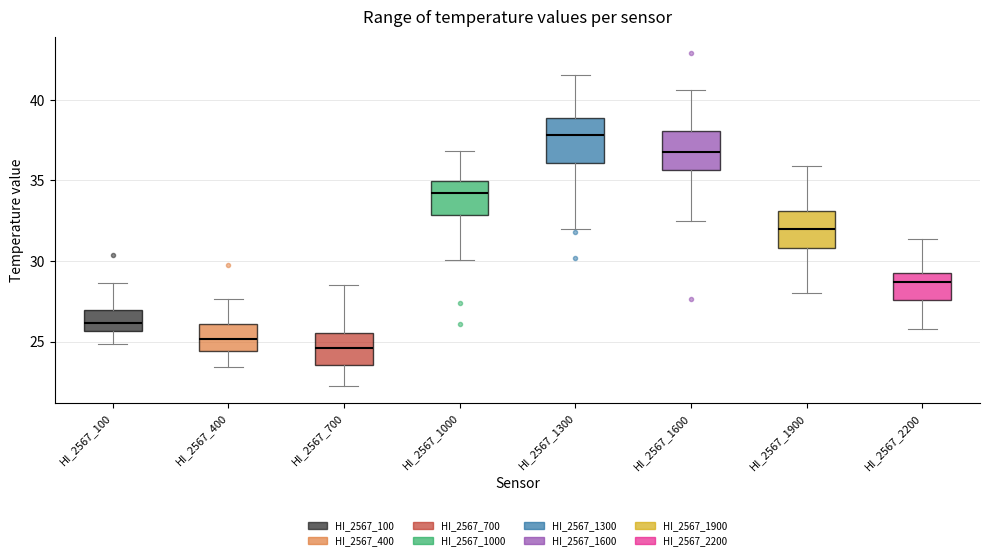

Reading left to right, read every box against the y-axis: the position of its median line, the range the box covers, and the ends of its whiskers. The values are not printed on the chart, so give them approximately, as read against the axis.

HI_2567_100: median 26.0, box 25.5 to 27.0, whiskers 25.0 to 28.5
HI_2567_400: median 25.0, box 24.5 to 26.0, whiskers 23.5 to 27.5
HI_2567_700: median 24.5, box 23.5 to 25.5, whiskers 22.0 to 28.5
HI_2567_1000: median 34.0, box 33.0 to 35.0, whiskers 30.0 to 37.0
HI_2567_1300: median 38.0, box 36.0 to 39.0, whiskers 32.0 to 41.5
HI_2567_1600: median 37.0, box 35.5 to 38.0, whiskers 32.5 to 40.5
HI_2567_1900: median 32.0, box 31.0 to 33.0, whiskers 28.0 to 36.0
HI_2567_2200: median 28.5, box 27.5 to 29.0, whiskers 26.0 to 31.5